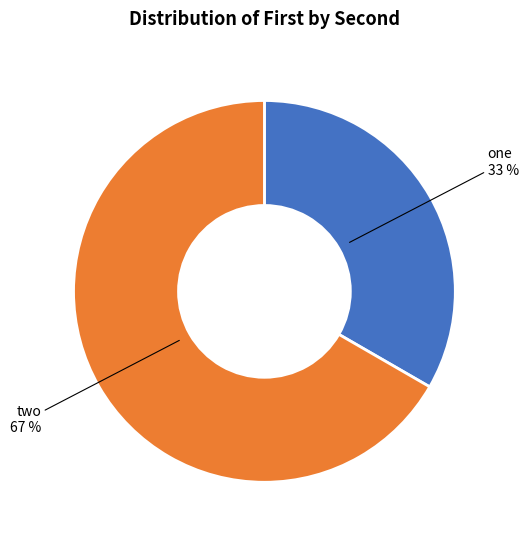

Is there any slice that represents more than half of the pie?

Yes